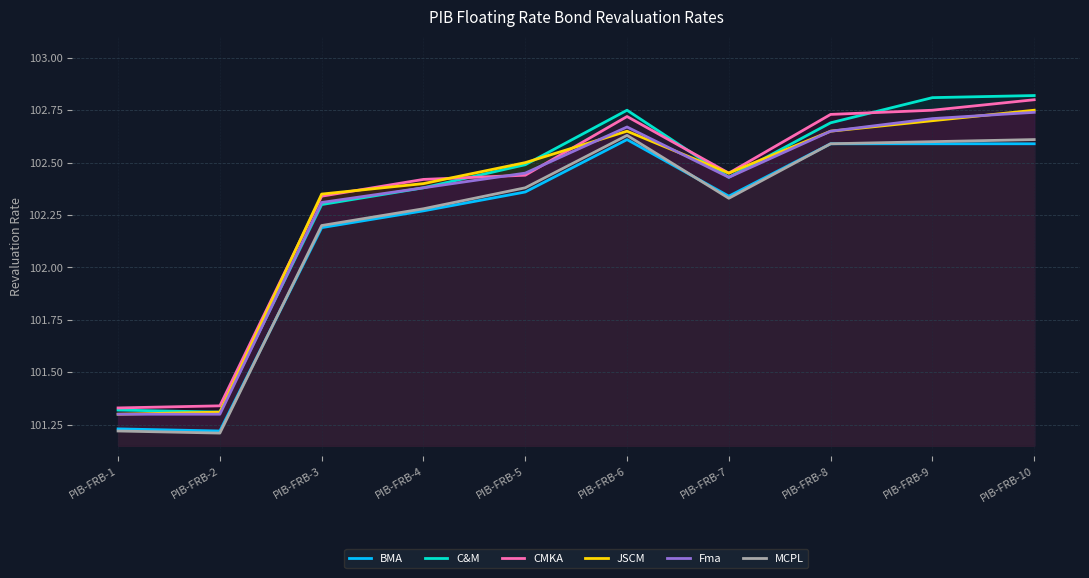

Reading left to right, what are all the values shown in this chart?

BMA: PIB-FRB-1=101.2	PIB-FRB-2=101.2	PIB-FRB-3=102.2	PIB-FRB-4=102.3	PIB-FRB-5=102.4	PIB-FRB-6=102.6	PIB-FRB-7=102.3	PIB-FRB-8=102.6	PIB-FRB-9=102.6	PIB-FRB-10=102.6
C&M: PIB-FRB-1=101.3	PIB-FRB-2=101.3	PIB-FRB-3=102.3	PIB-FRB-4=102.4	PIB-FRB-5=102.5	PIB-FRB-6=102.8	PIB-FRB-7=102.4	PIB-FRB-8=102.7	PIB-FRB-9=102.8	PIB-FRB-10=102.8
CMKA: PIB-FRB-1=101.3	PIB-FRB-2=101.3	PIB-FRB-3=102.3	PIB-FRB-4=102.4	PIB-FRB-5=102.4	PIB-FRB-6=102.7	PIB-FRB-7=102.5	PIB-FRB-8=102.7	PIB-FRB-9=102.8	PIB-FRB-10=102.8
JSCM: PIB-FRB-1=101.3	PIB-FRB-2=101.3	PIB-FRB-3=102.3	PIB-FRB-4=102.4	PIB-FRB-5=102.5	PIB-FRB-6=102.7	PIB-FRB-7=102.5	PIB-FRB-8=102.7	PIB-FRB-9=102.7	PIB-FRB-10=102.8
Fma: PIB-FRB-1=101.3	PIB-FRB-2=101.3	PIB-FRB-3=102.3	PIB-FRB-4=102.4	PIB-FRB-5=102.5	PIB-FRB-6=102.7	PIB-FRB-7=102.4	PIB-FRB-8=102.7	PIB-FRB-9=102.7	PIB-FRB-10=102.7
MCPL: PIB-FRB-1=101.2	PIB-FRB-2=101.2	PIB-FRB-3=102.2	PIB-FRB-4=102.3	PIB-FRB-5=102.4	PIB-FRB-6=102.6	PIB-FRB-7=102.3	PIB-FRB-8=102.6	PIB-FRB-9=102.6	PIB-FRB-10=102.6